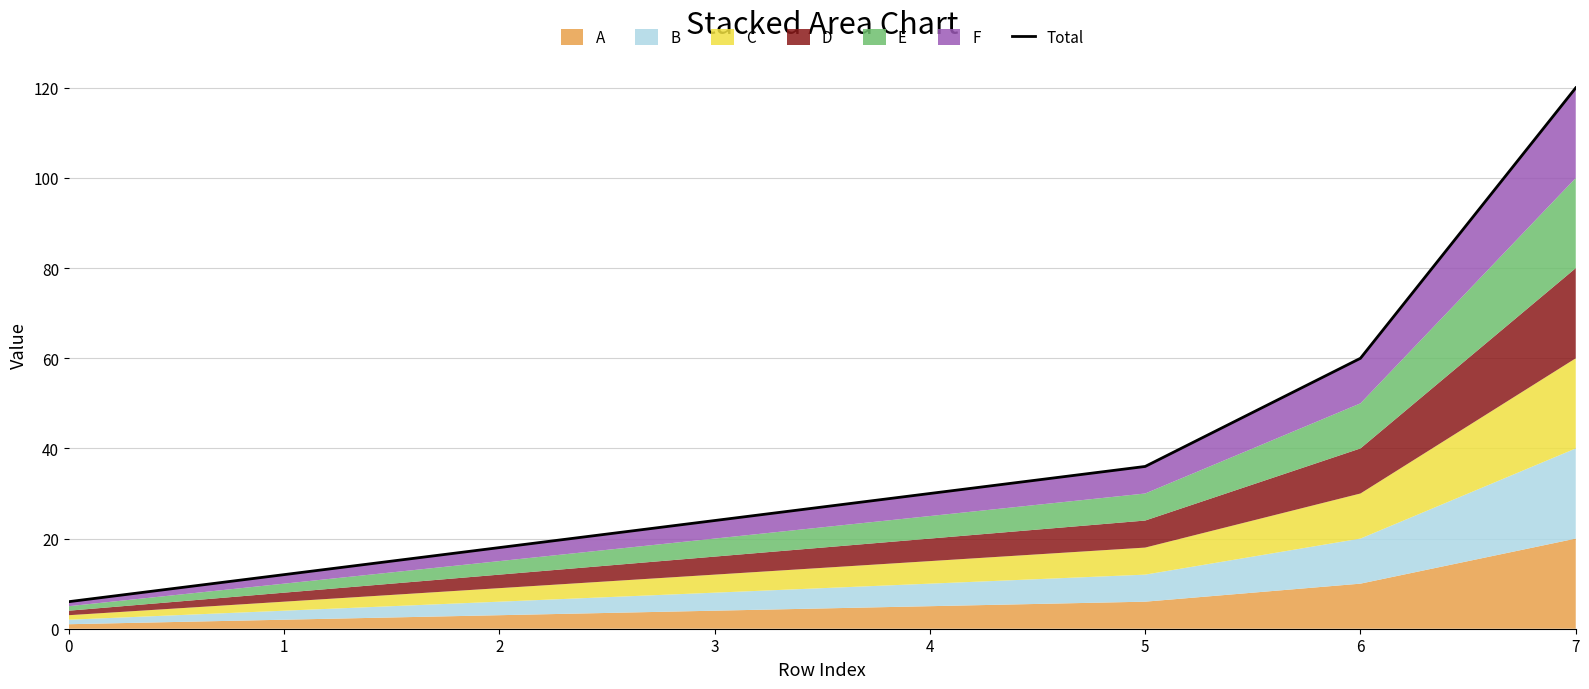

What is the greatest value displayed?

120